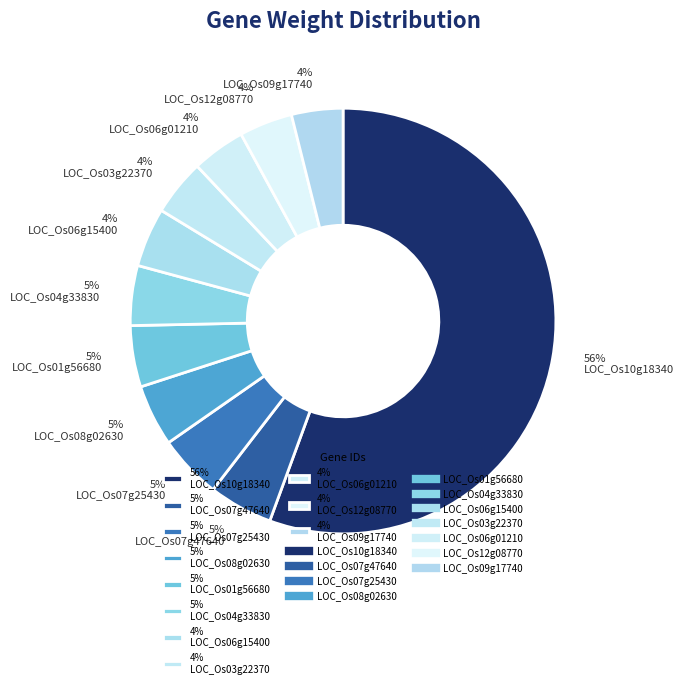

What percentage is the 5% LOC_Os08g02630 slice, to the nearest percent?

5%